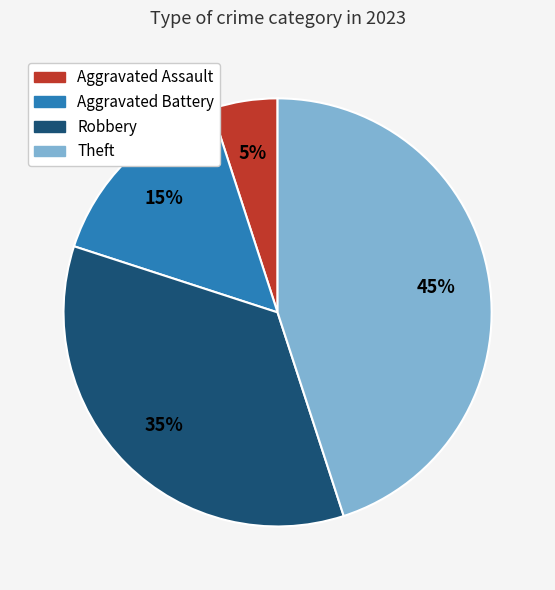

What is the ratio of the value at Aggravated Assault to the value at Robbery?

0.1